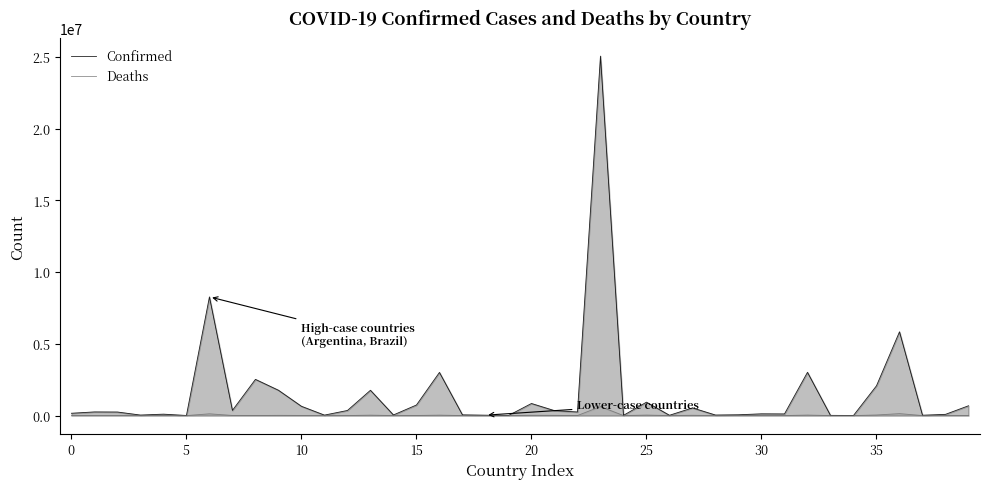

What is the greatest value displayed?

25050601